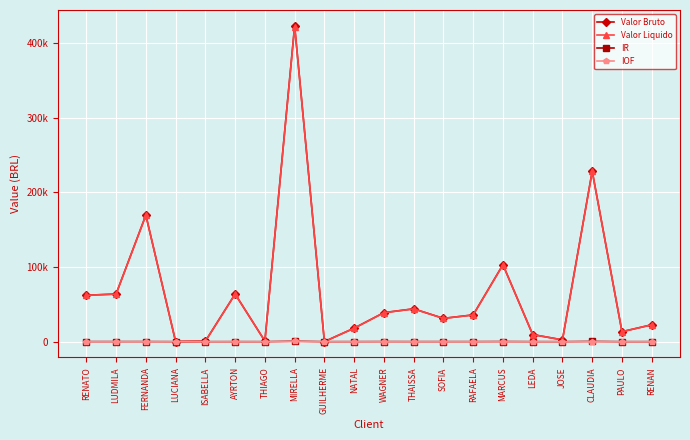

True or false: Valor Bruto has more than 2 points higher than both neighbors.

True